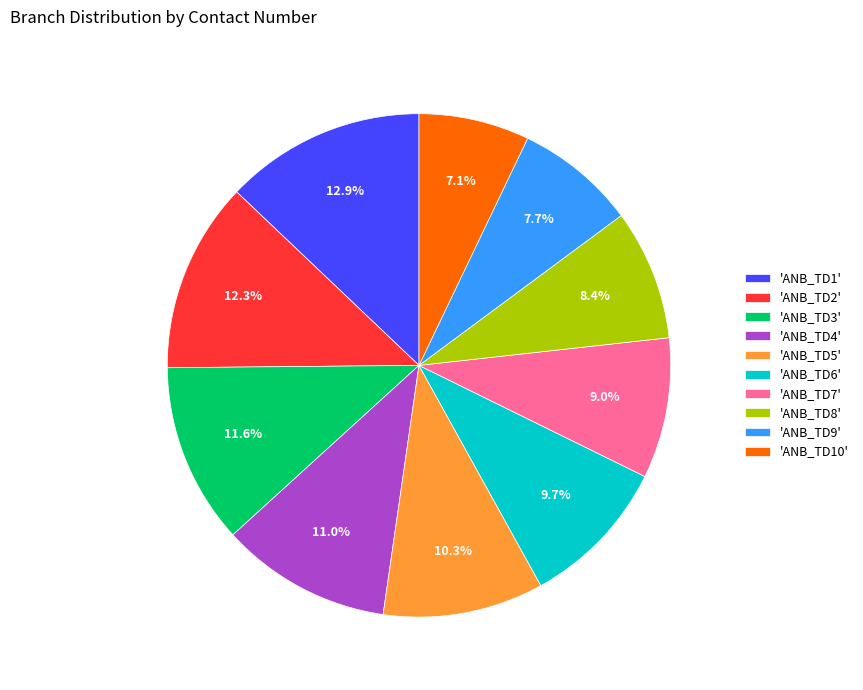

How many segments does this pie chart have?

10